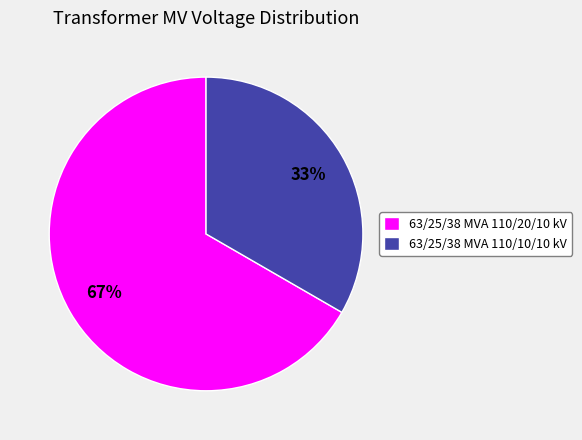

To the nearest percent, what portion does 63/25/38 MVA 110/20/10 kV represent?

67%